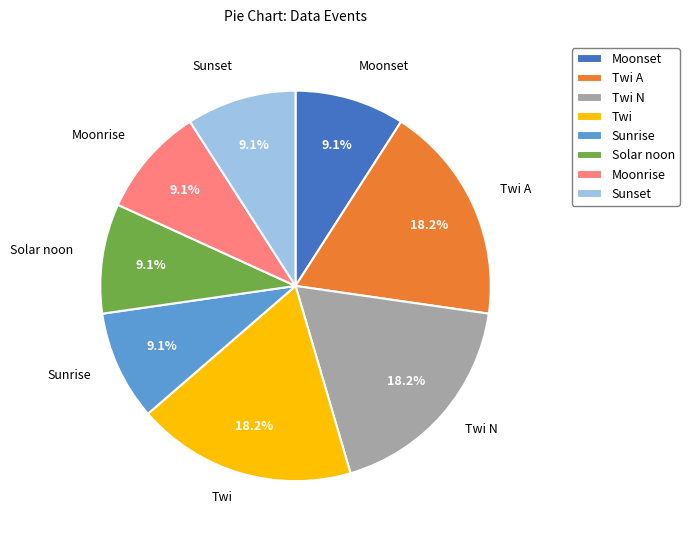

Approximately how many times larger is the value at Sunset compared to Solar noon?

1.0